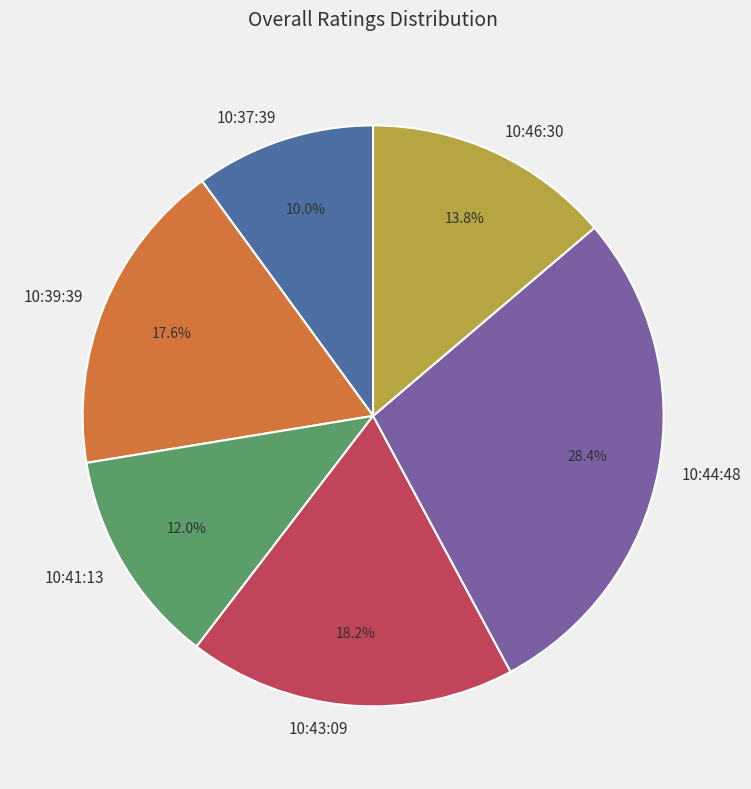

Which has a higher value, 10:44:48 or 10:46:30?

10:44:48